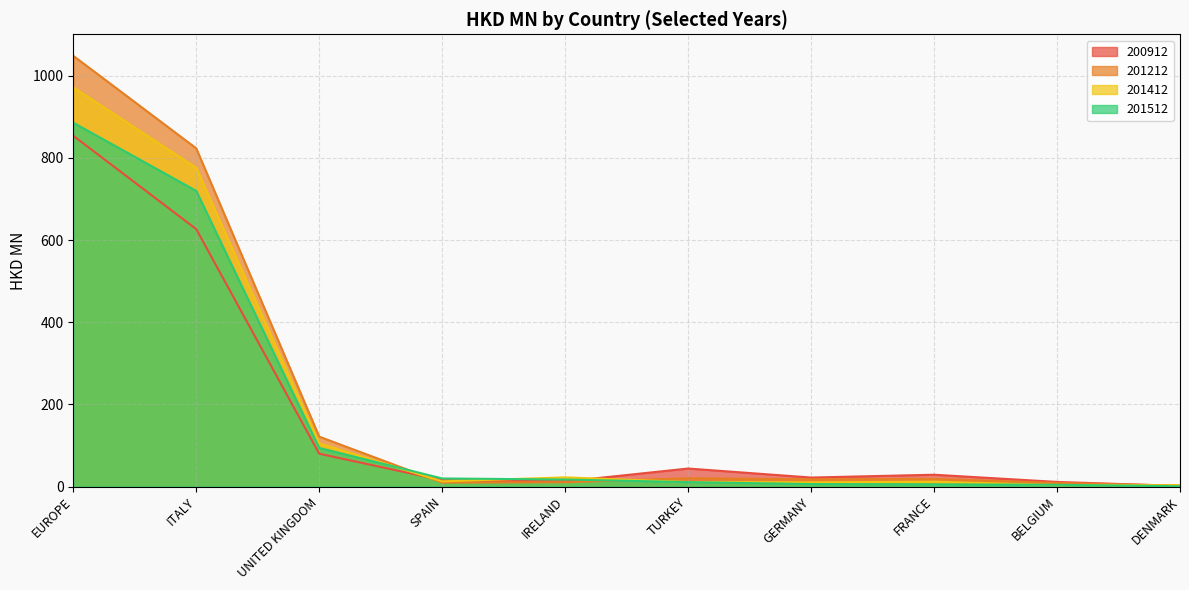

Rank the series by their average value, from highest to lowest.

201212, 201412, 201512, 200912